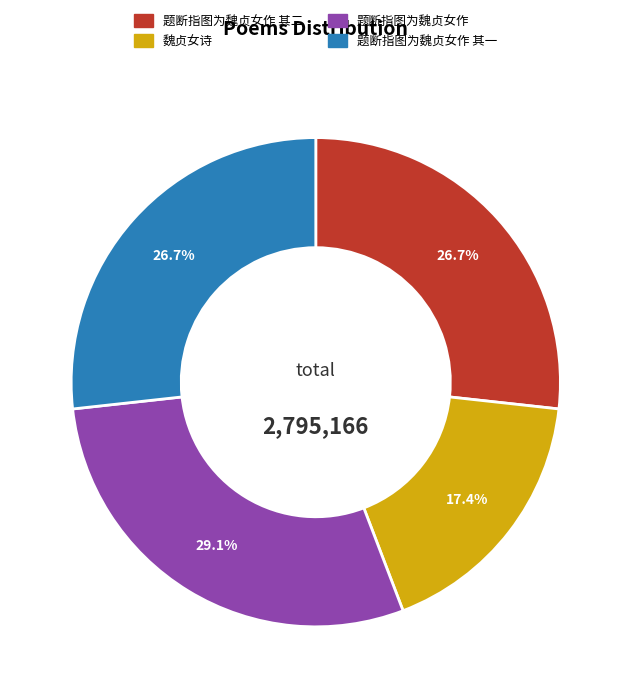

Count the number of slices in the pie.

4